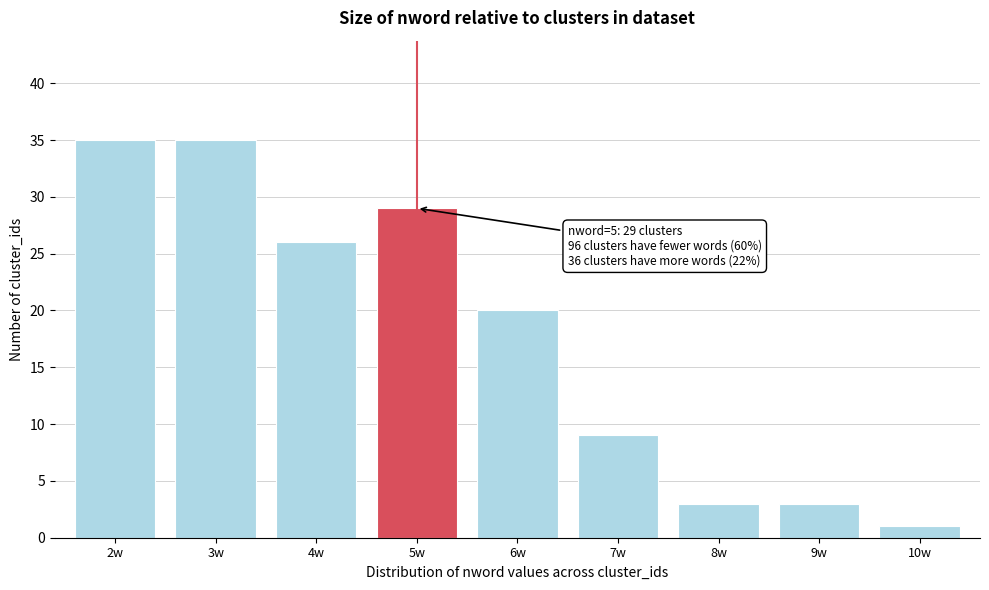

Reading left to right, what are all the values shown in this chart?

35	35	26	29	20	9	3	3	1